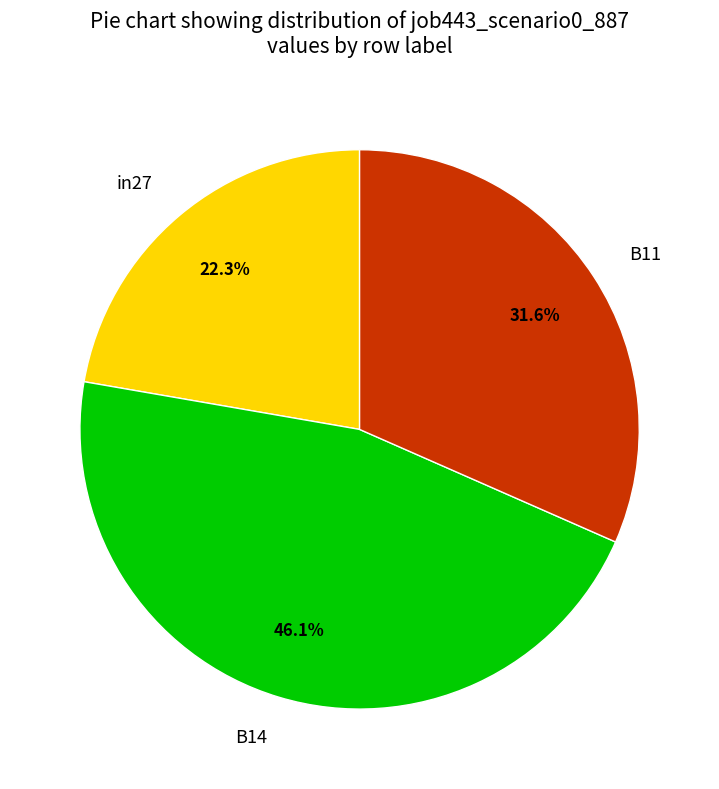

To the nearest percent, what portion does B14 represent?

46%